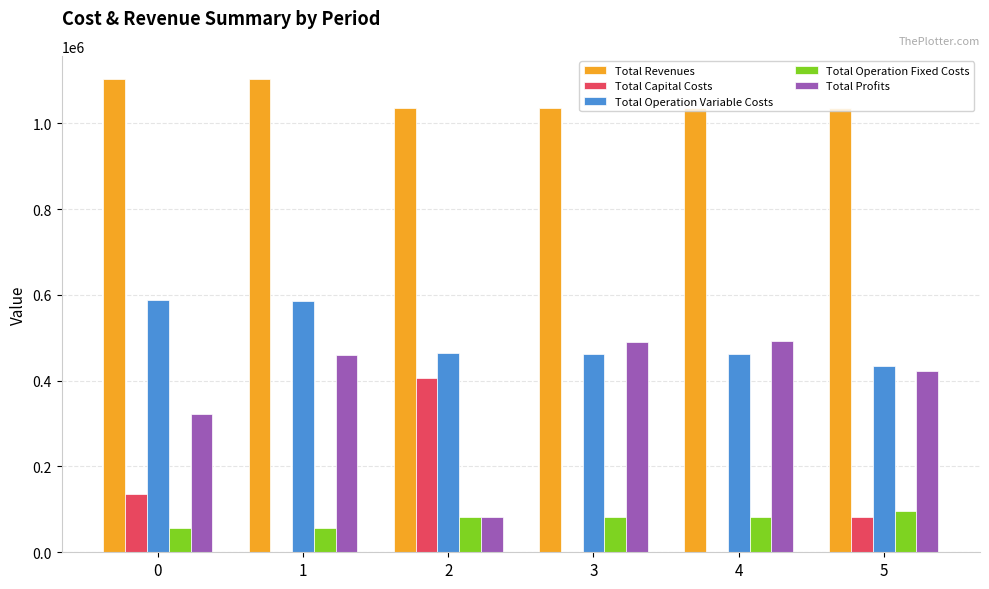

The Total Operation Variable Costs series shows 463245.0 at 3. True or false?

True